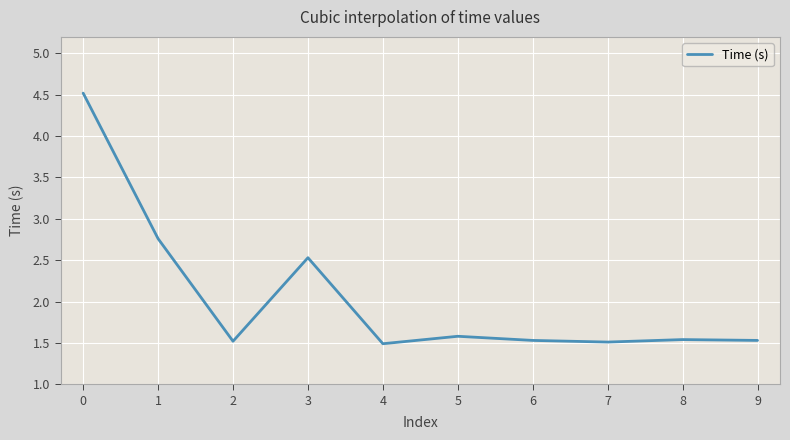

The chart shows a value of 2.5 at 3. True or false?

True